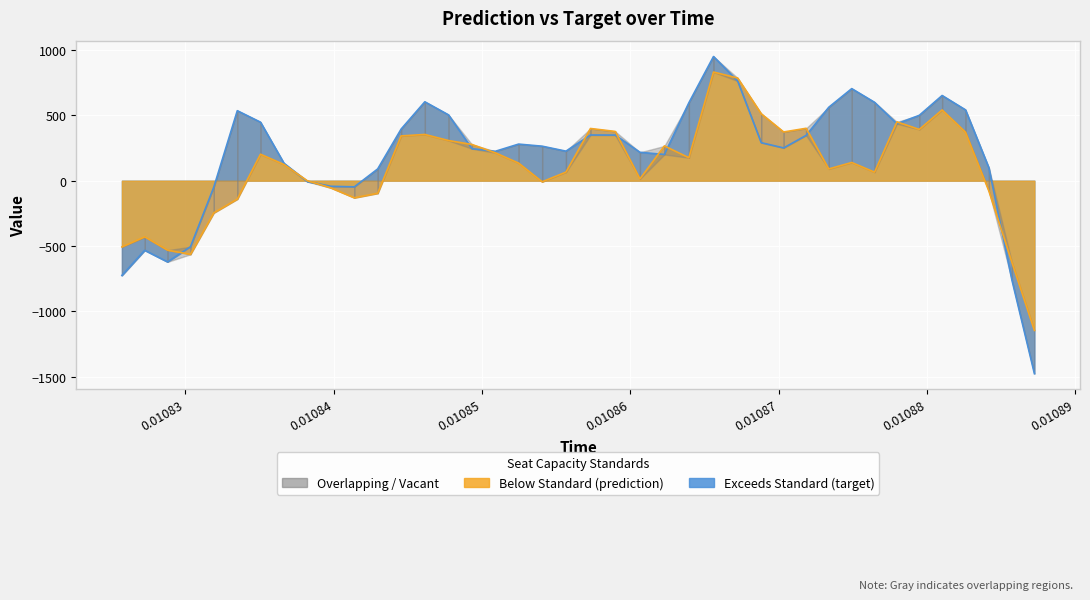

Which series has the largest total across all categories?

target